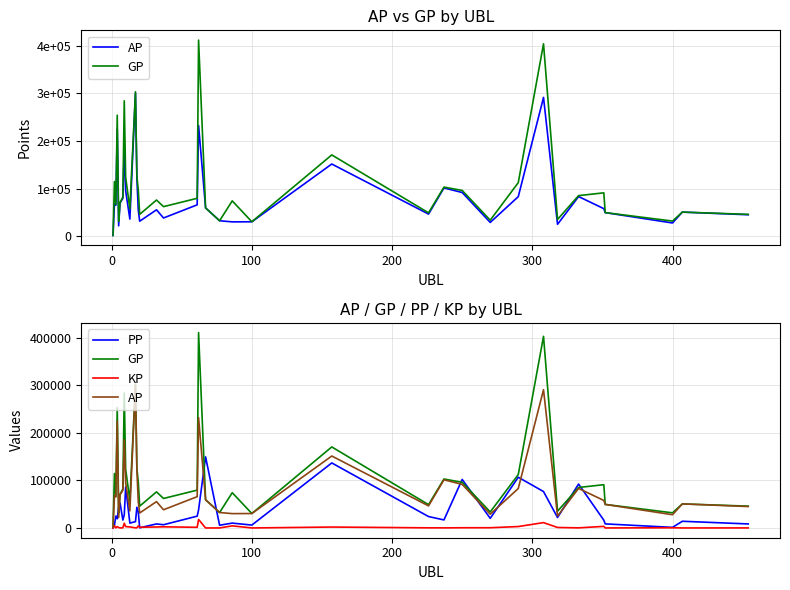

How many lines are shown in the chart?

4